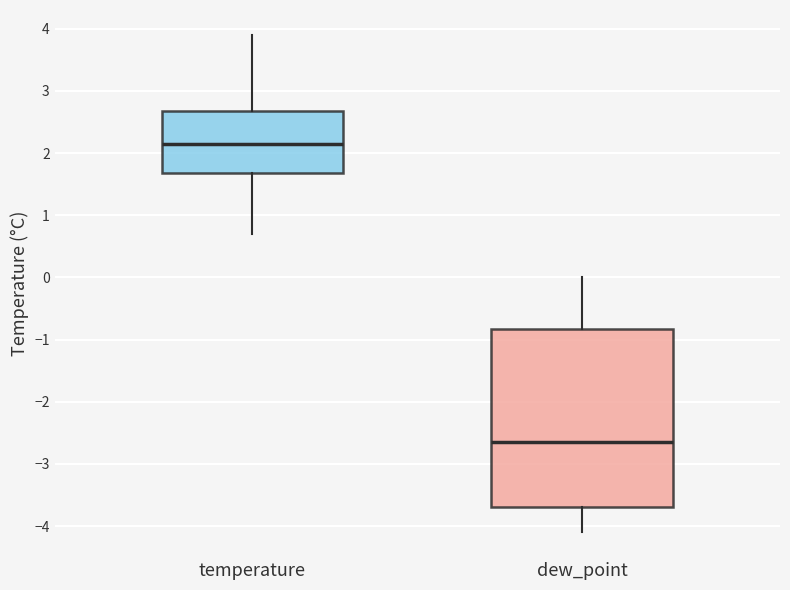

Reading left to right, transcribe this box plot: for each box, give where its median line is, the range the box spans, and where its two whiskers end, as read against the y-axis. The values are not printed on the chart, so give them approximately, as read against the axis.

temperature: median 2.2, box 1.7 to 2.7, whiskers 0.7 to 3.9
dew_point: median -2.6, box -3.7 to -0.8, whiskers -4.1 to 0.0